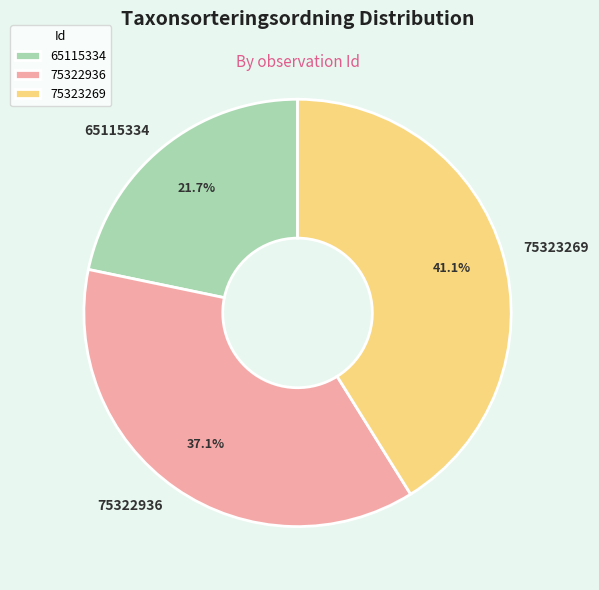

Does 65115334 represent more than half of the total?

No